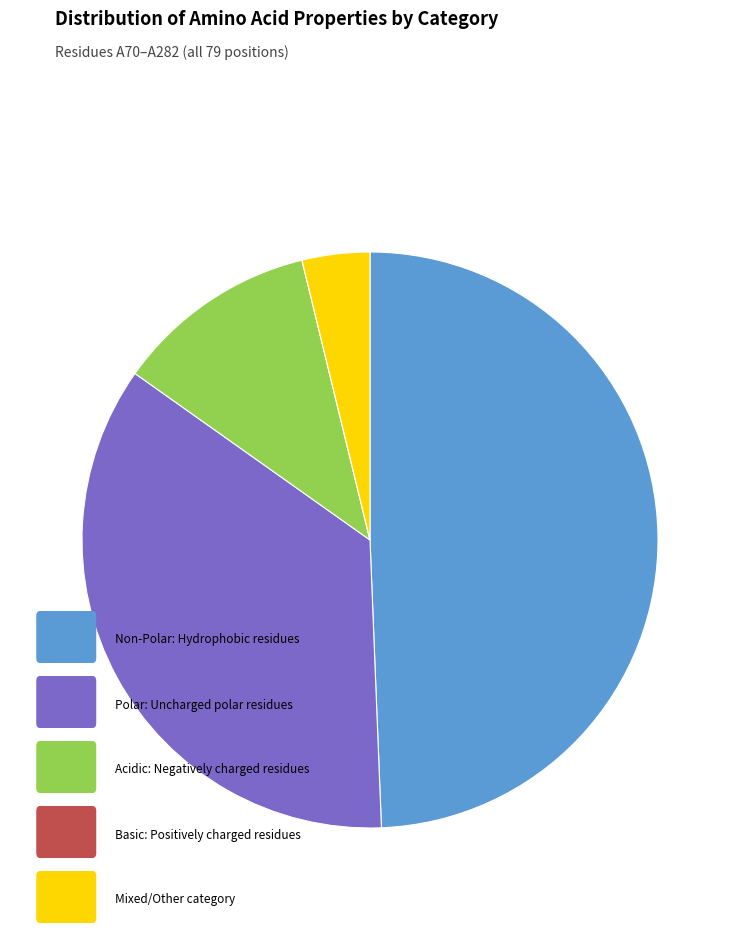

Is there any slice that represents more than half of the pie?

No